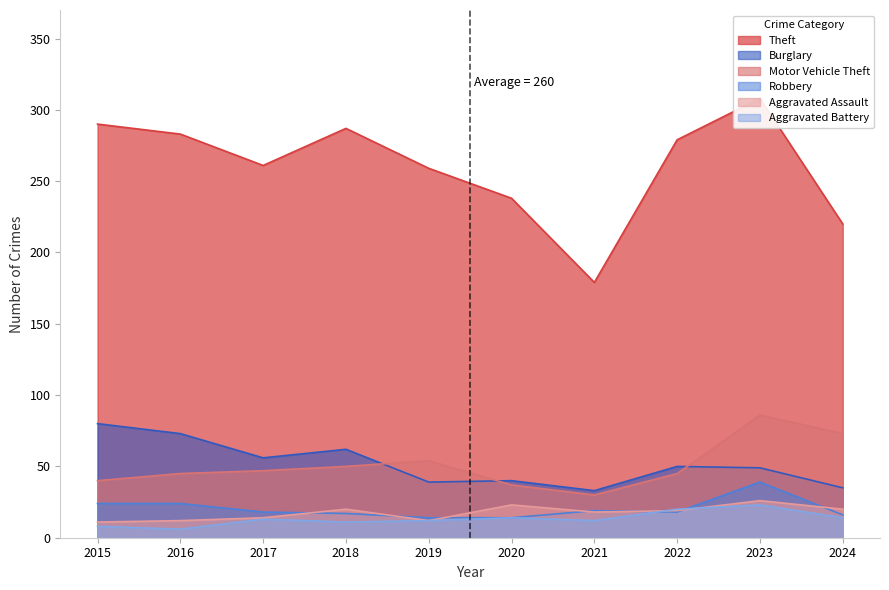

What are all the series names shown in the legend?

Theft, Burglary, Motor Vehicle Theft, Robbery, Aggravated Assault, Aggravated Battery